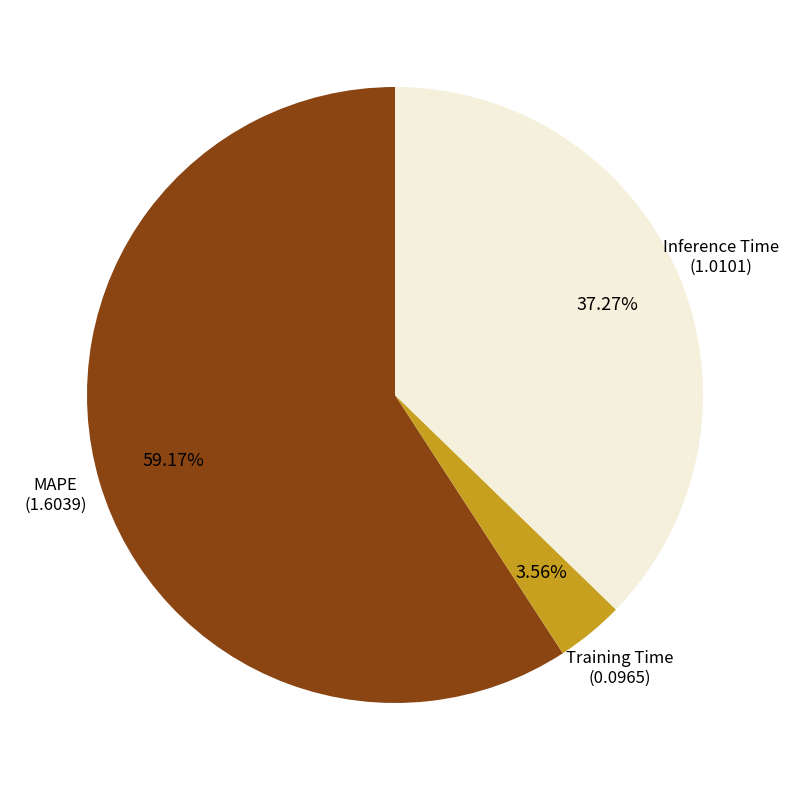

Is there any slice that represents more than half of the pie?

Yes